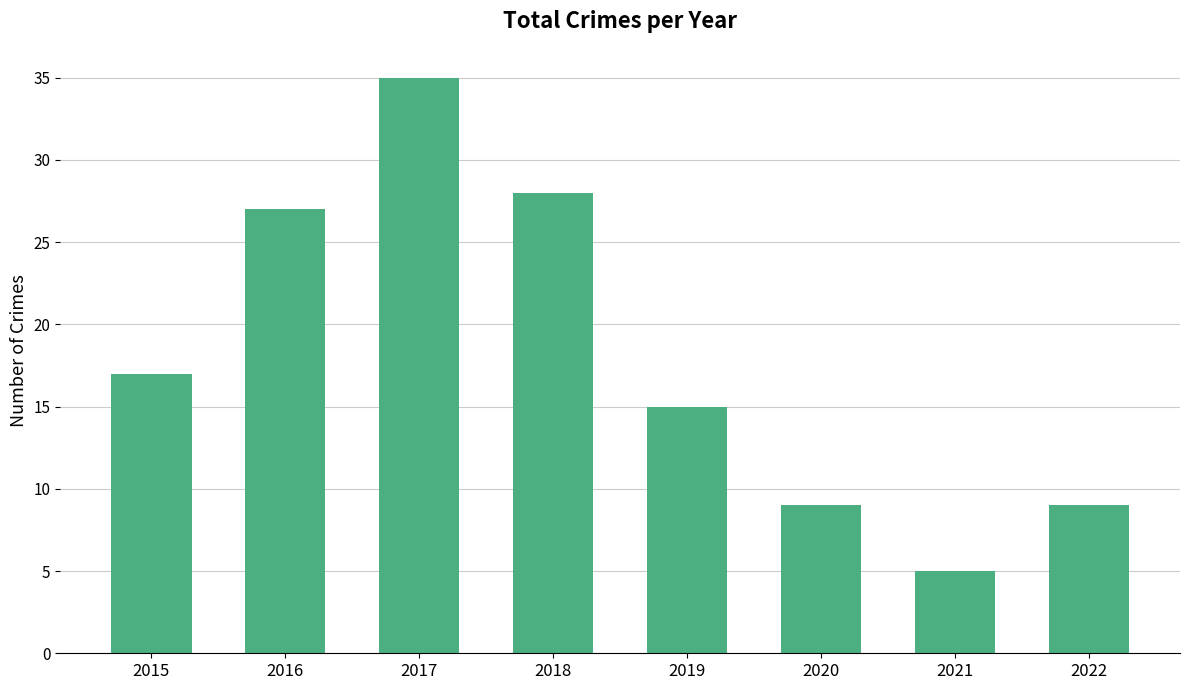

What is the value of the 6th bar from the left?

9